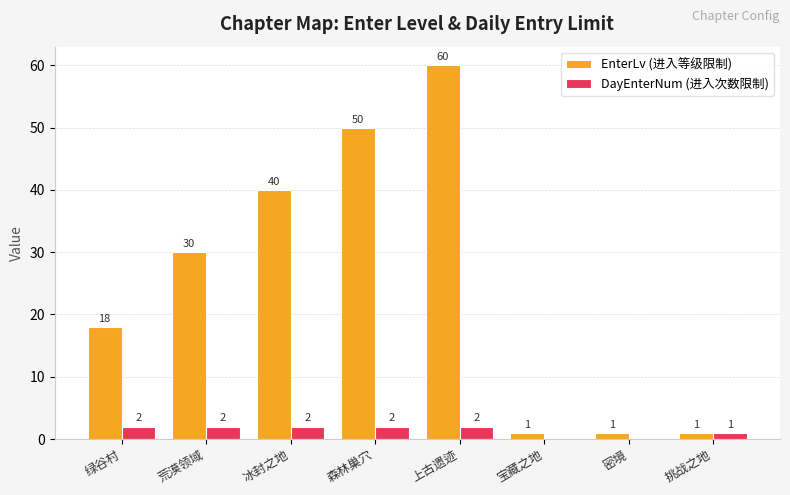

Reading left to right, transcribe all the data shown in this chart.

EnterLv (进入等级限制): 绿谷村=18	荒漠领域=30	冰封之地=40	森林巢穴=50	上古遗迹=60	宝藏之地=1	密境=1	挑战之地=1
DayEnterNum (进入次数限制): 绿谷村=2	荒漠领域=2	冰封之地=2	森林巢穴=2	上古遗迹=2	宝藏之地=0	密境=0	挑战之地=1